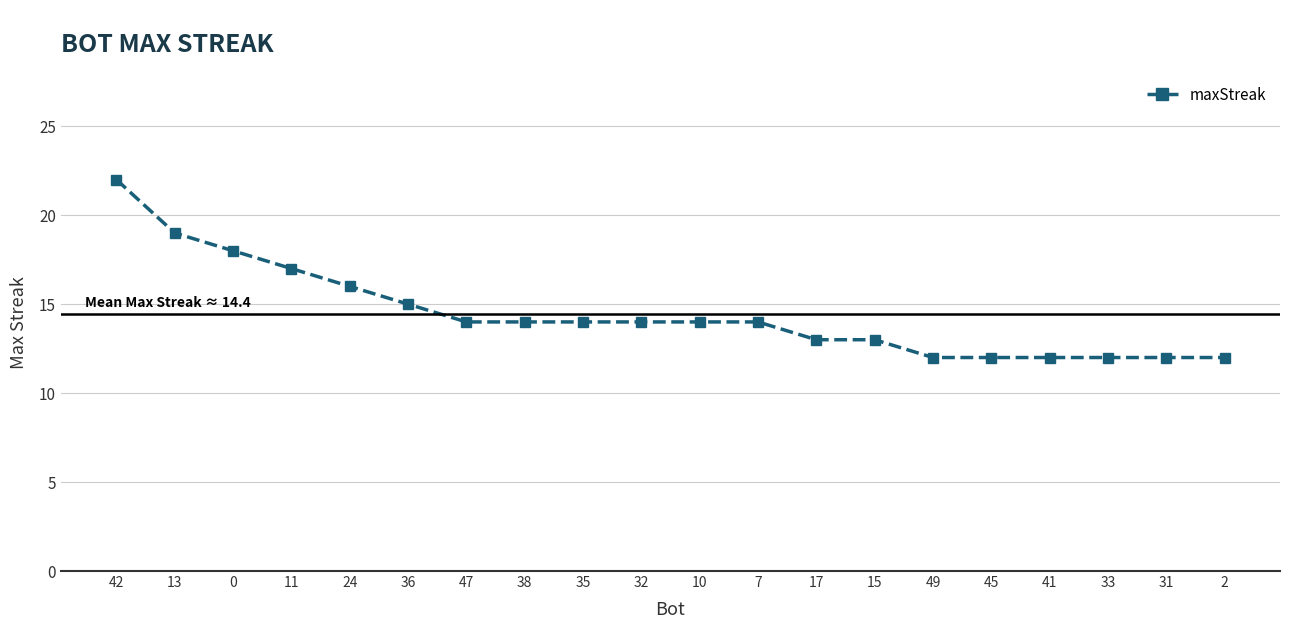

What is the maximum value shown in the chart?

22